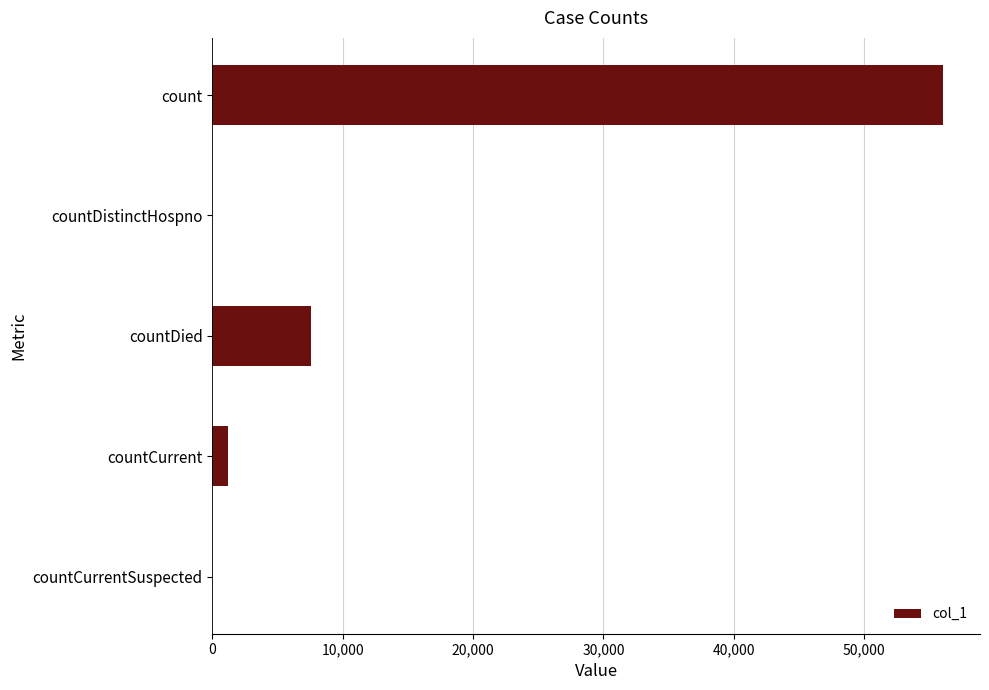

Count the number of categories in the chart.

5